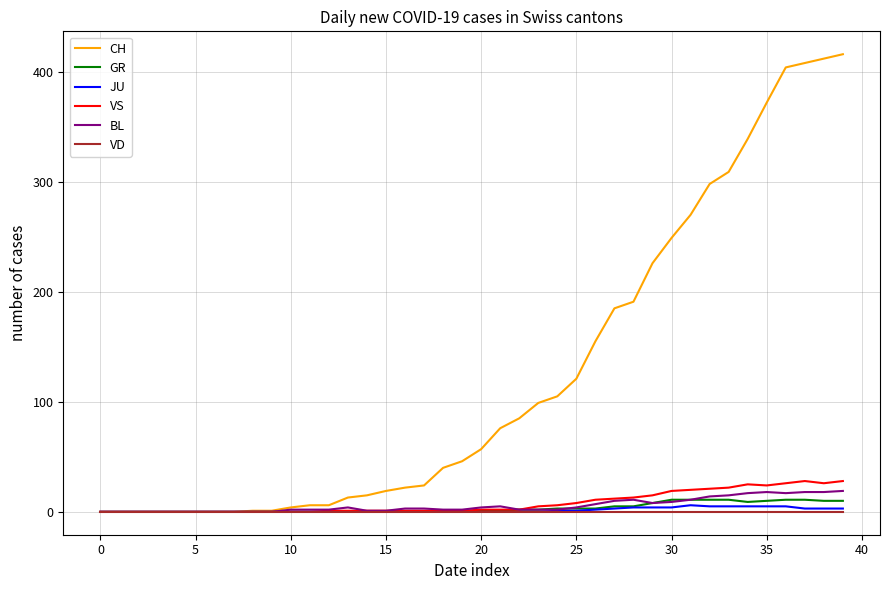

Which series has the widest spread of values?

CH